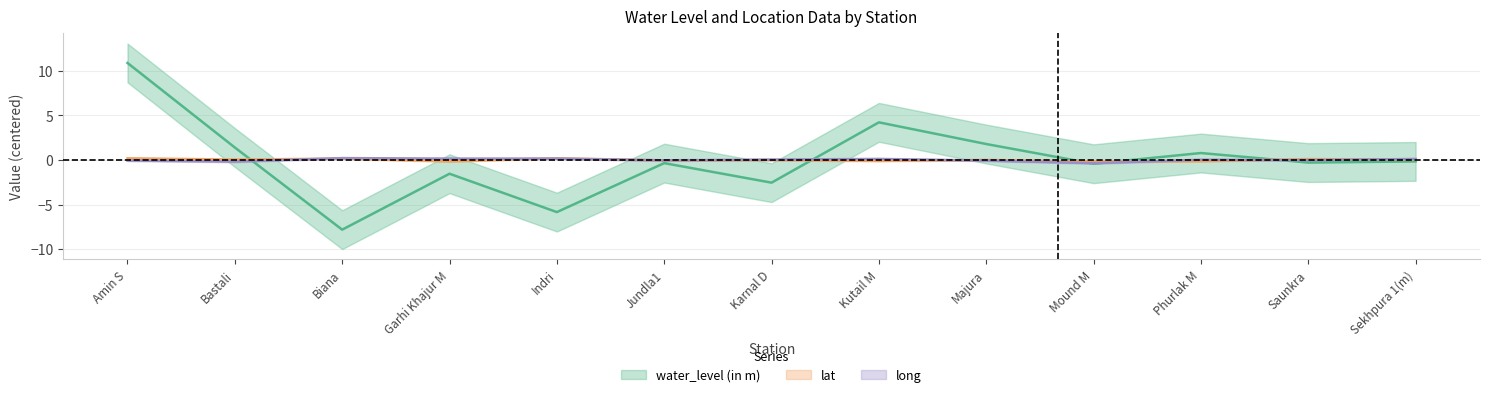

Where is the first local minimum for lat?

Bastali